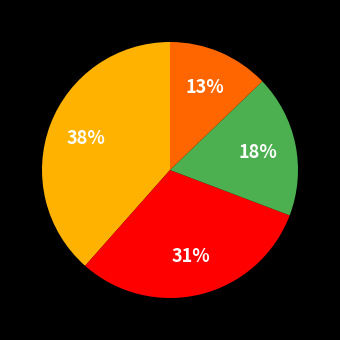

How many slices are in this pie chart?

4